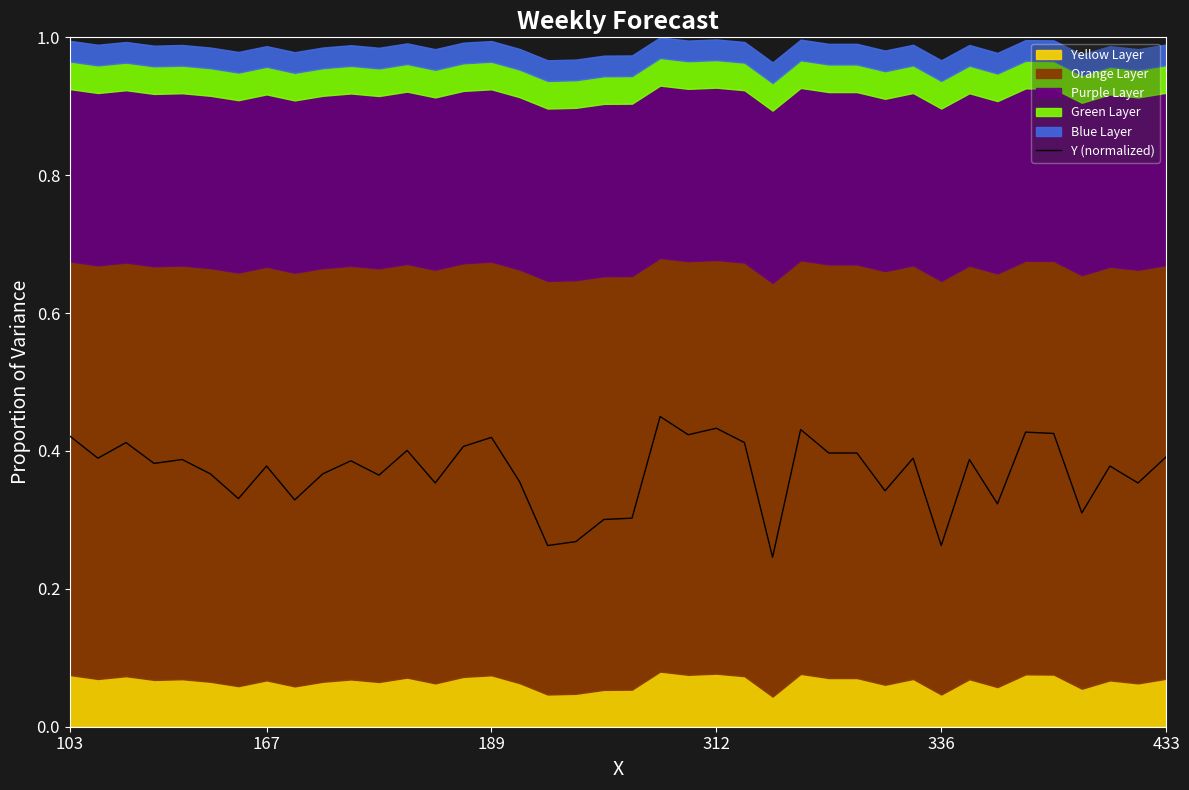

True or false: Y (normalized) has a value of 0.1 at 167.

False